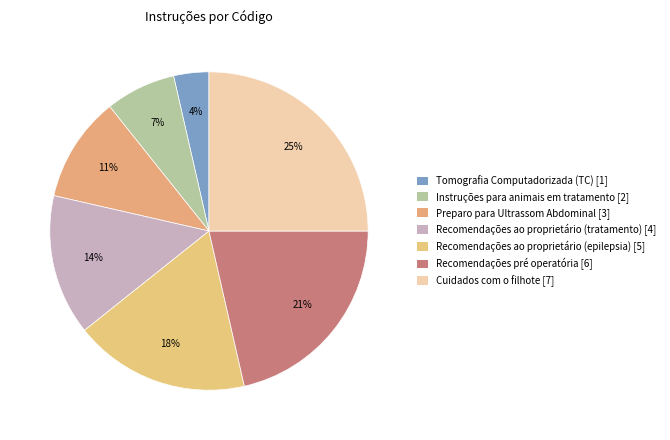

What percentage is the Instruções para animais em tratamento slice, to the nearest percent?

7%